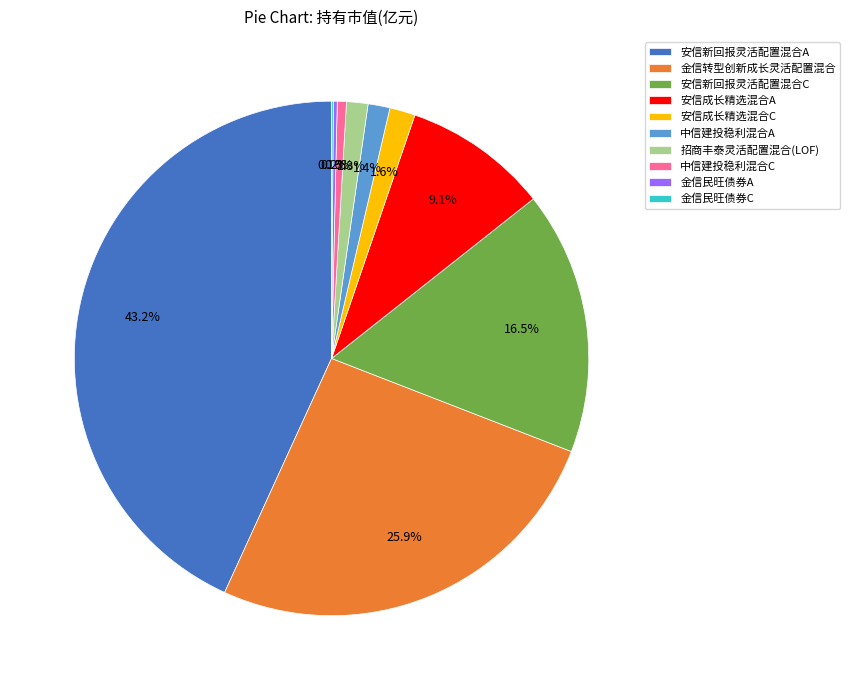

Does 中信建投稳利混合C represent more than half of the total?

No